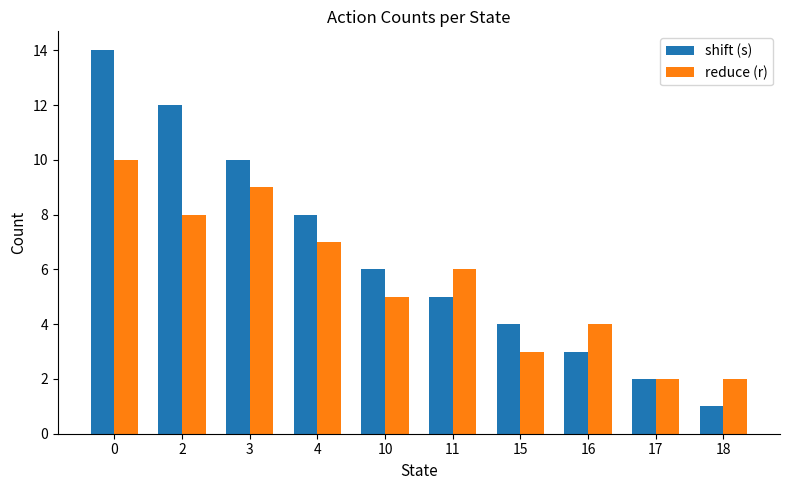

Which series has the largest range (max minus min)?

shift (s)